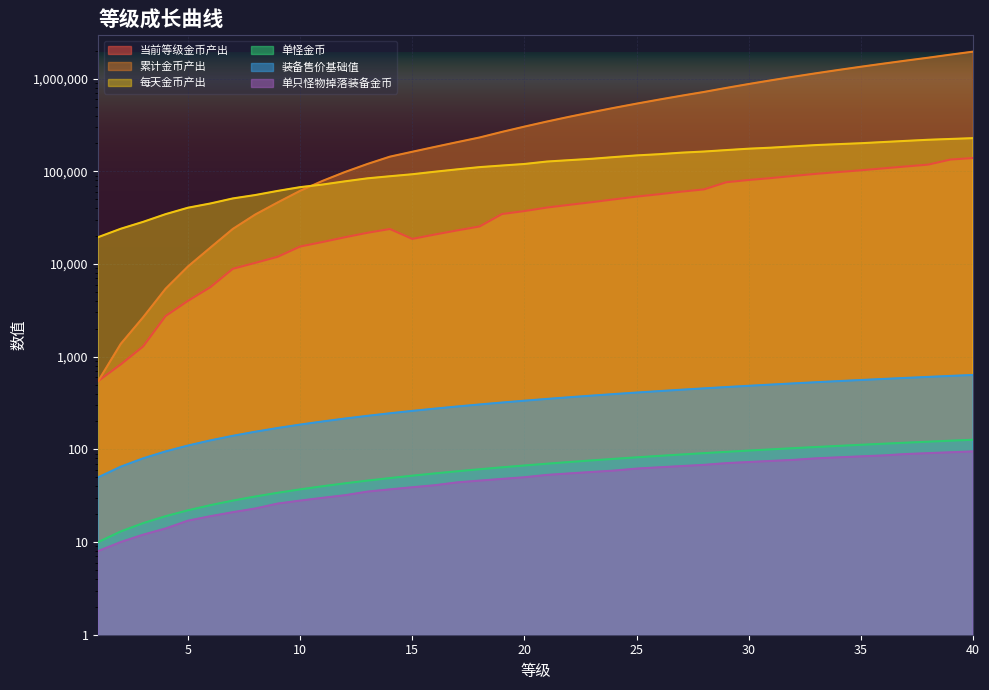

True or false: 单怪金币 and 当前等级金币产出 cross at least once.

False